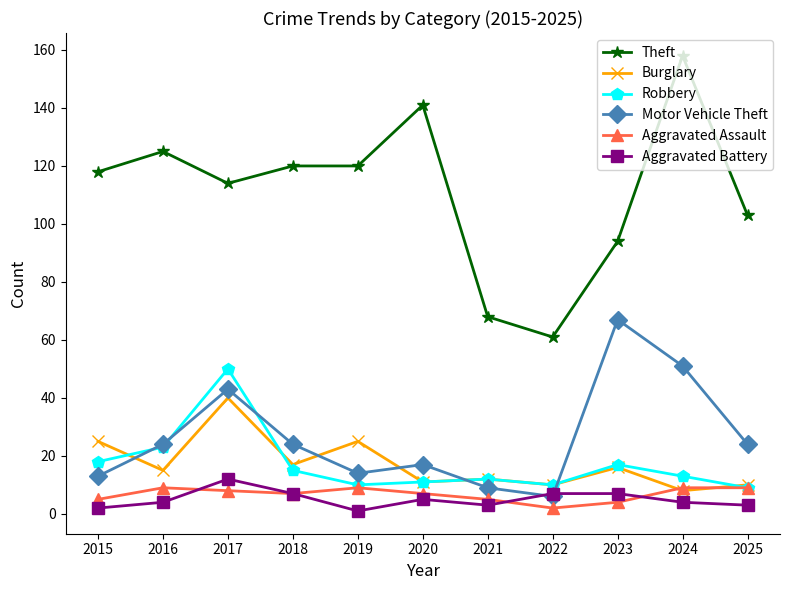

True or false: Burglary has a value of 38 at 2019.

False